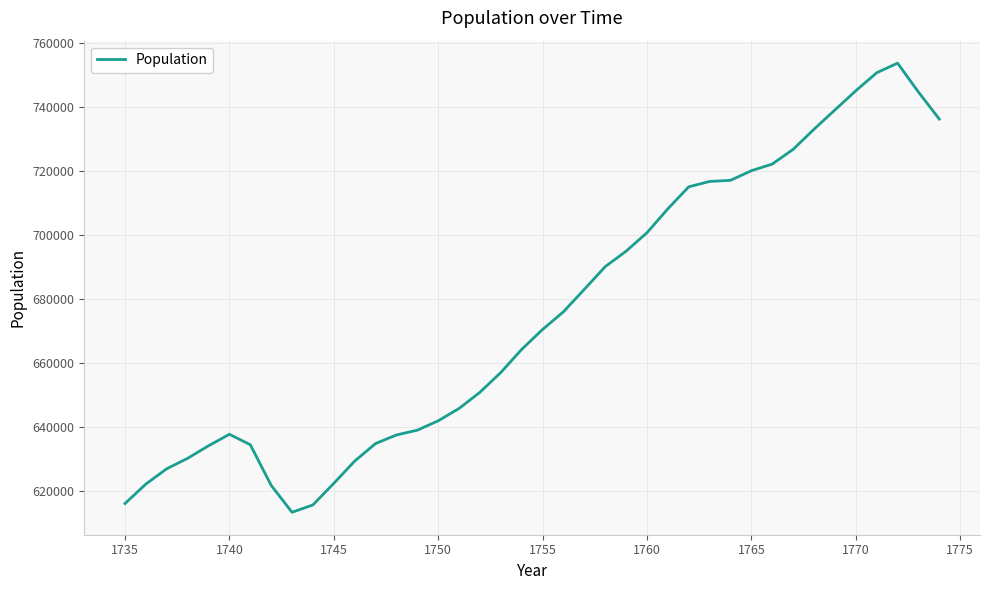

What is the minimum value shown in the chart?

613379